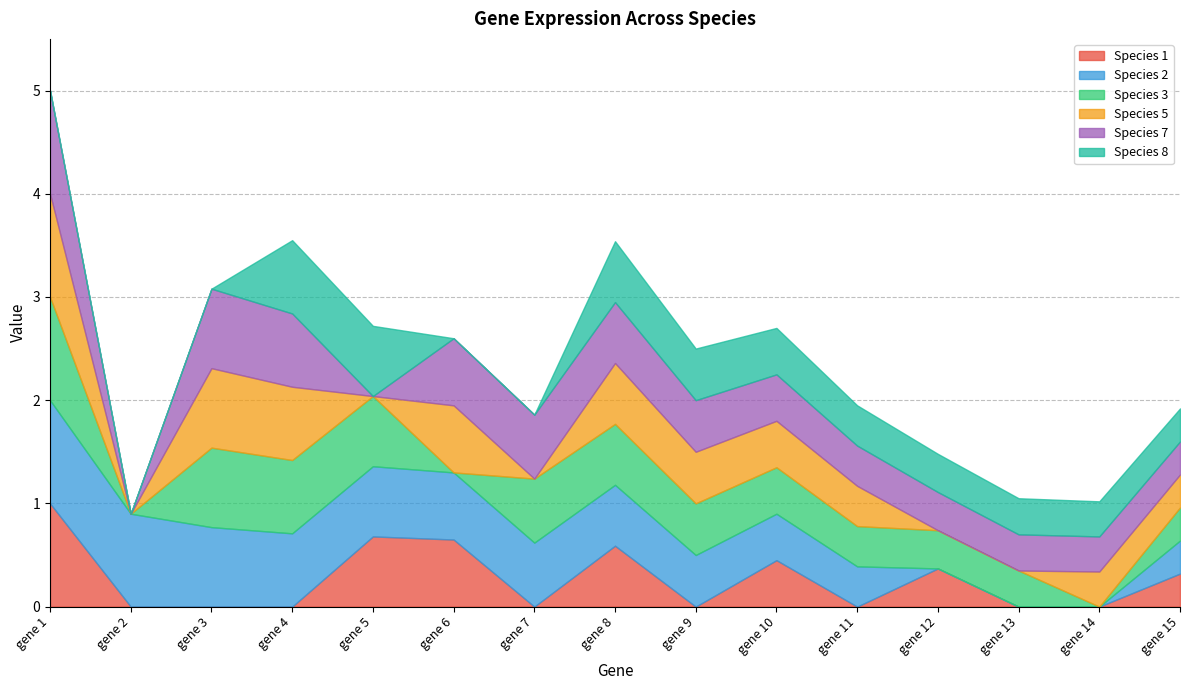

Which label corresponds to the smallest value in the chart?

gene 2